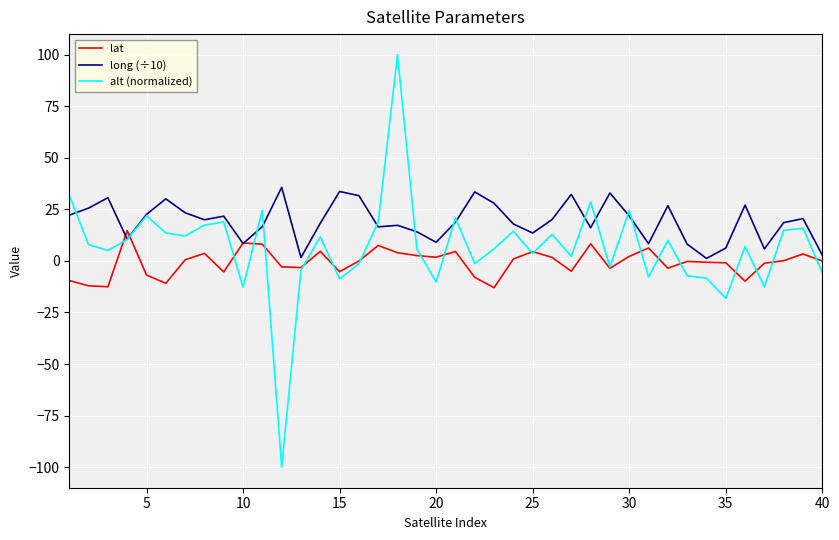

What is the highest value of the long (÷10) series?

35.7